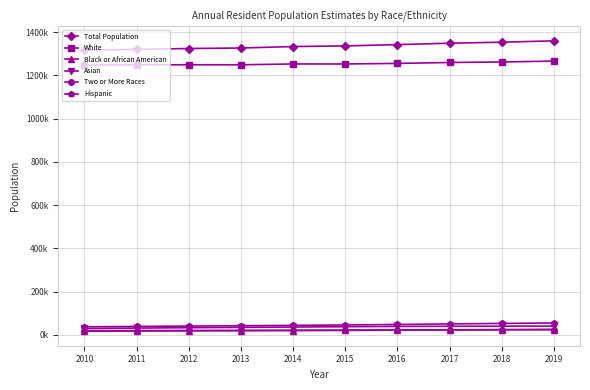

What is the sum of all Hispanic values?

451841